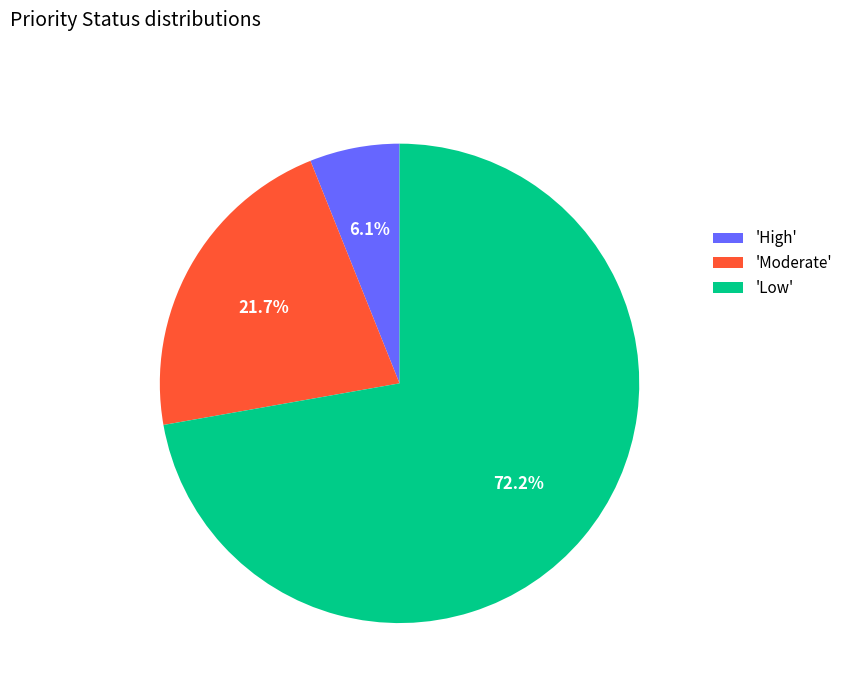

What percentage is NOT represented by 'Moderate'?

78.3%